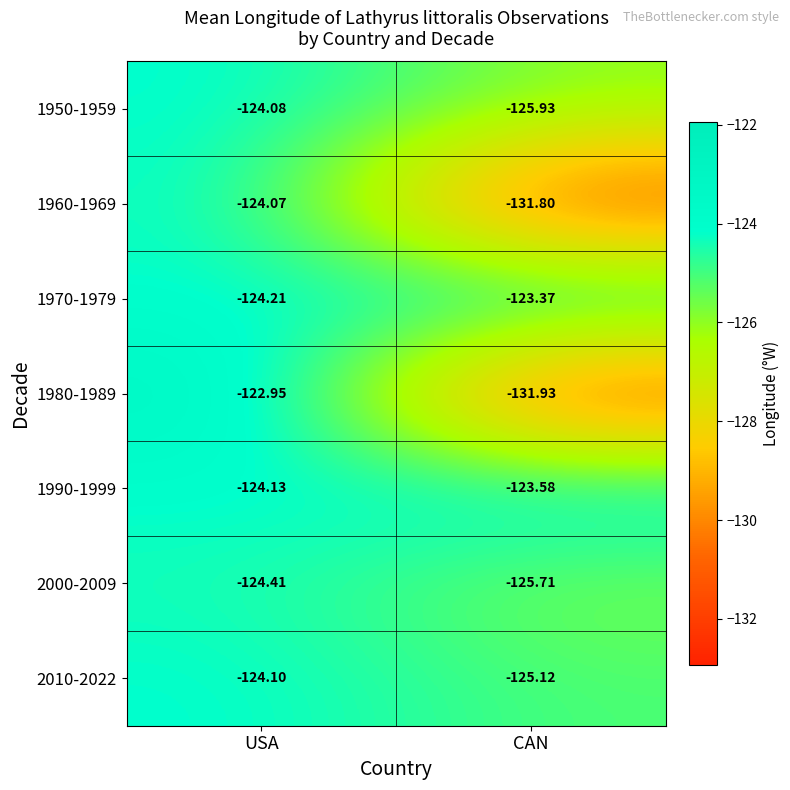

List the labels in order of 2010-2022 value, largest first.

USA, CAN